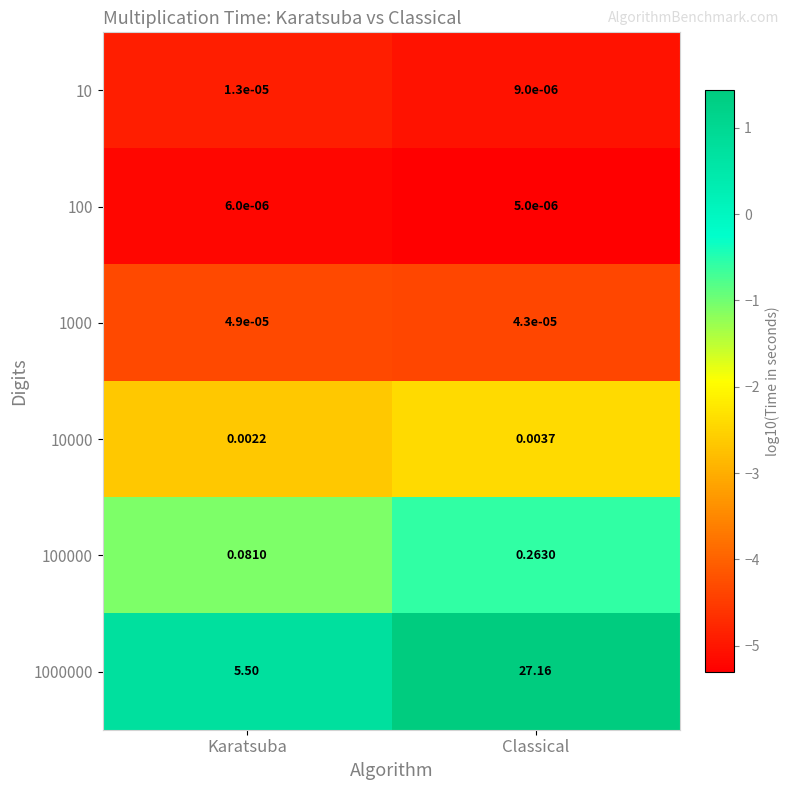

Rank the series at Classical from highest to lowest value.

1000000, 100000, 10000, 1000, 10, 100